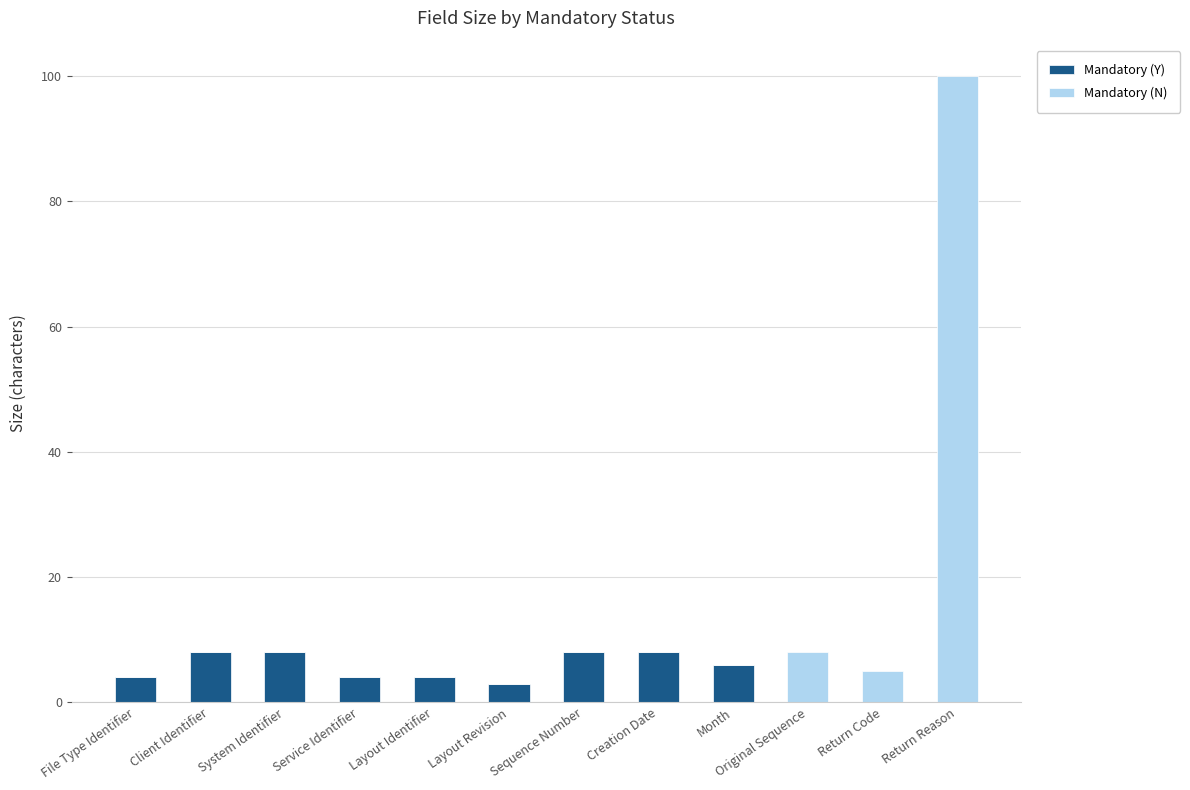

Read the Mandatory (Y) value at File Type Identifier.

4